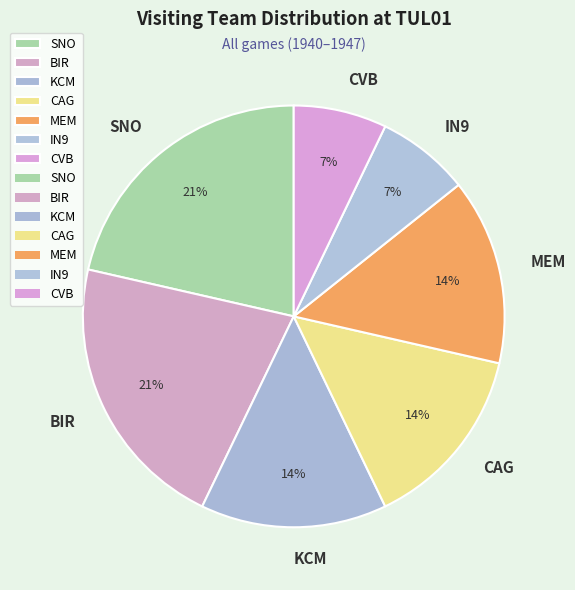

To the nearest percent, what is the difference between the largest and smallest slice percentages?

14%